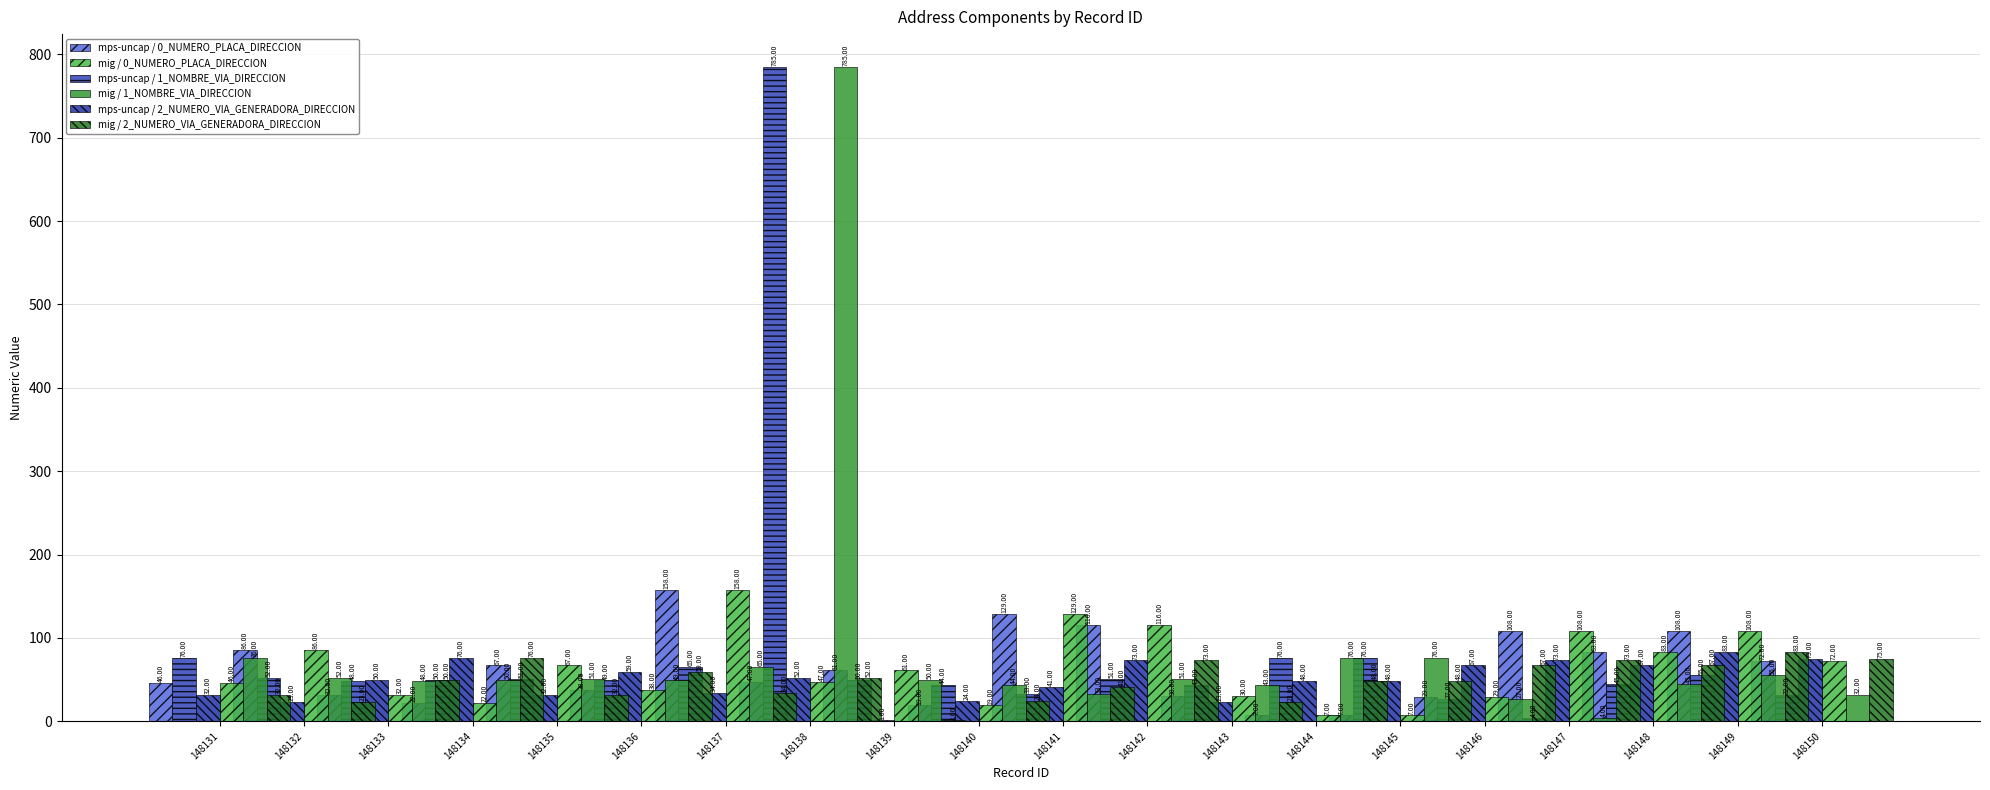

Which series has the largest total across all categories?

mps-uncap / 1_NOMBRE_VIA_DIRECCION